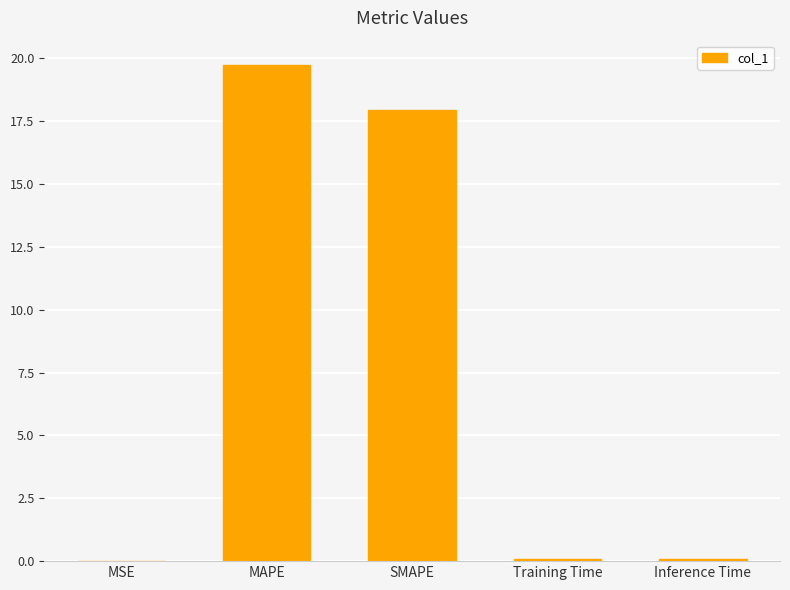

What value does the data have at SMAPE?

17.9